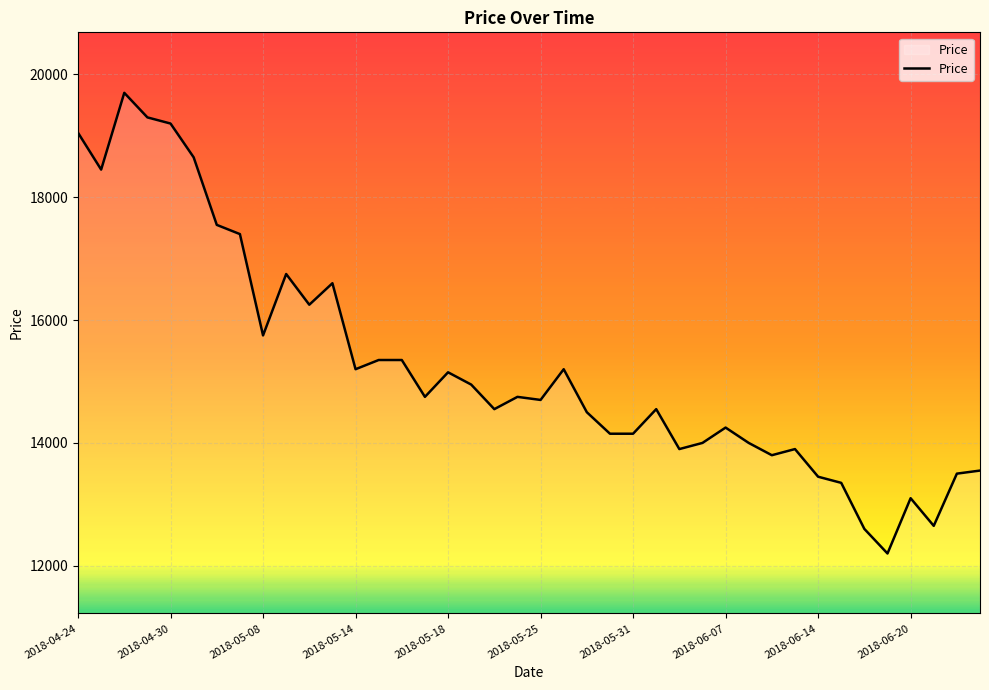

What is the maximum value shown in the chart?

19700